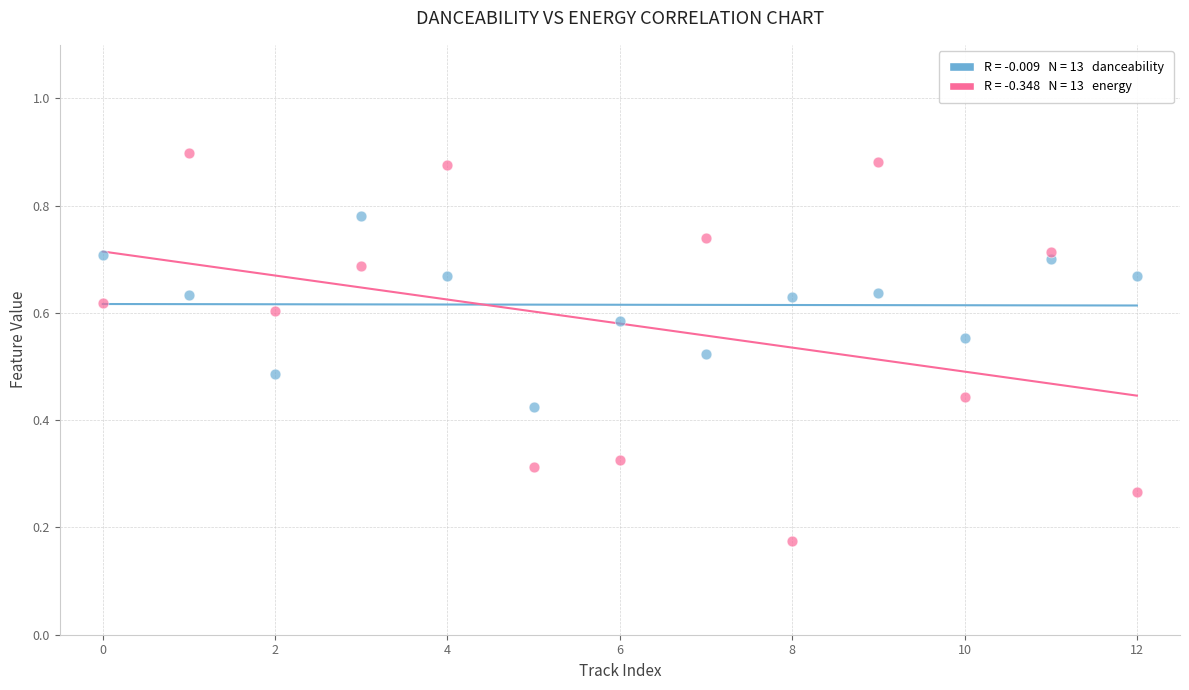

Count the number of points in this scatter plot.

26